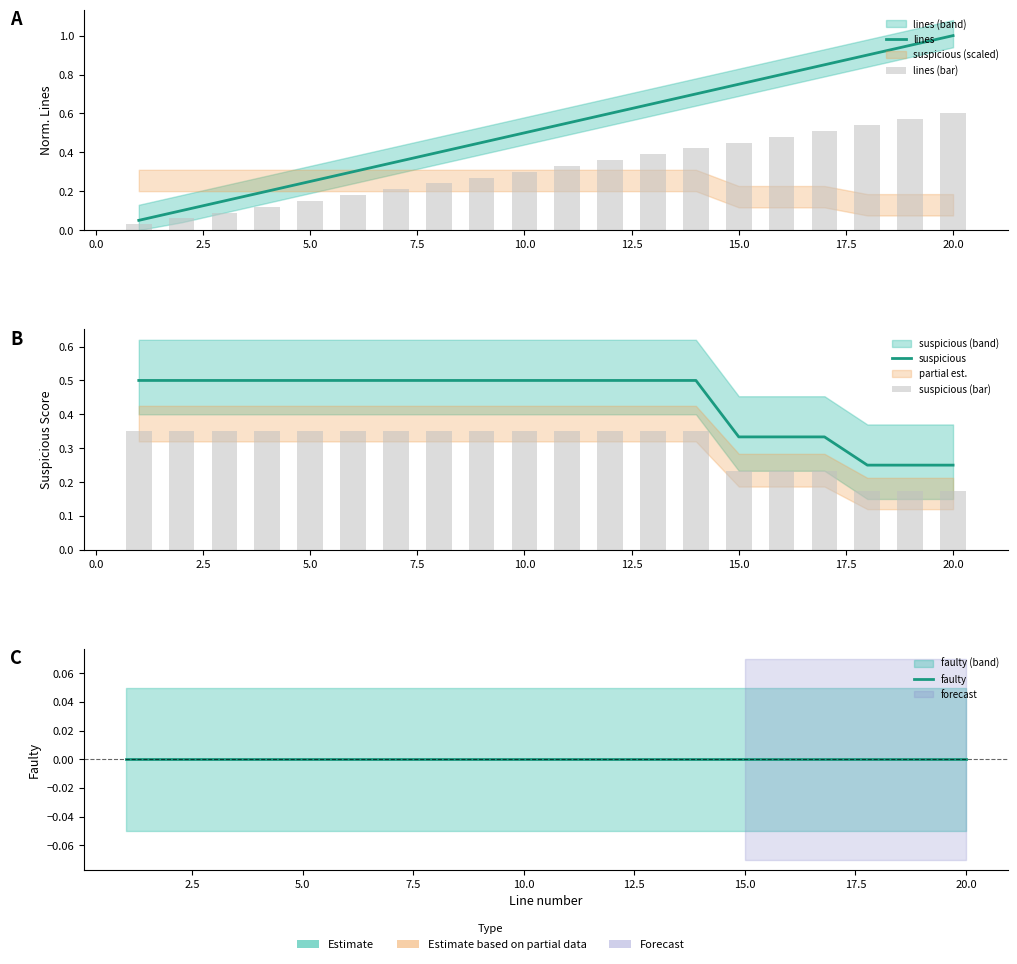

Reading left to right, list all the values displayed in this chart.

lines: 0.1	0.1	0.1	0.2	0.2	0.3	0.3	0.4	0.5	0.5	0.6	0.6	0.7	0.7	0.8	0.8	0.8	0.9	0.9	1.0
lines (bar): 0.0	0.1	0.1	0.1	0.1	0.2	0.2	0.2	0.3	0.3	0.3	0.4	0.4	0.4	0.4	0.5	0.5	0.5	0.6	0.6
suspicious: 0.5	0.5	0.5	0.5	0.5	0.5	0.5	0.5	0.5	0.5	0.5	0.5	0.5	0.5	0.3	0.3	0.3	0.2	0.2	0.2
suspicious (bar): 0.3	0.3	0.3	0.3	0.3	0.3	0.3	0.3	0.3	0.3	0.3	0.3	0.3	0.3	0.2	0.2	0.2	0.2	0.2	0.2
faulty: 0.0	0.0	0.0	0.0	0.0	0.0	0.0	0.0	0.0	0.0	0.0	0.0	0.0	0.0	0.0	0.0	0.0	0.0	0.0	0.0